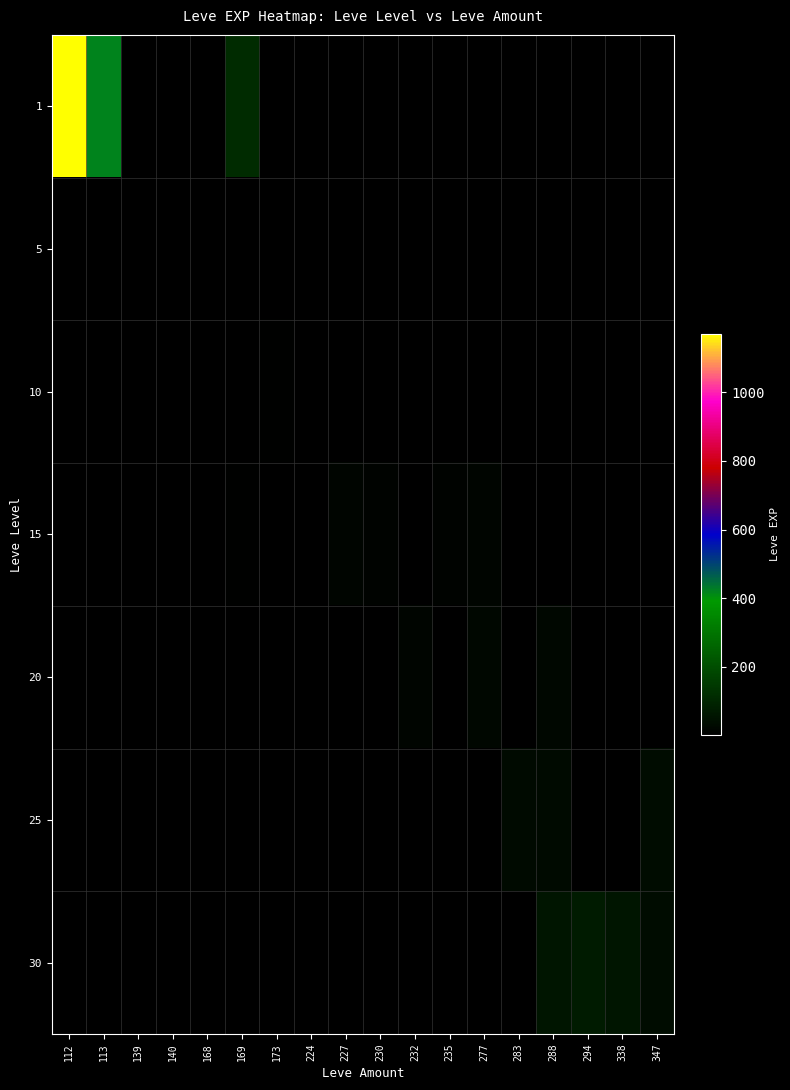

How many series are shown in this chart?

7